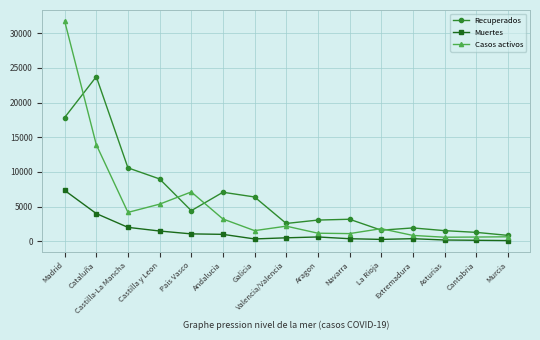

What are all the series names shown in the legend?

Recuperados, Muertes, Casos activos